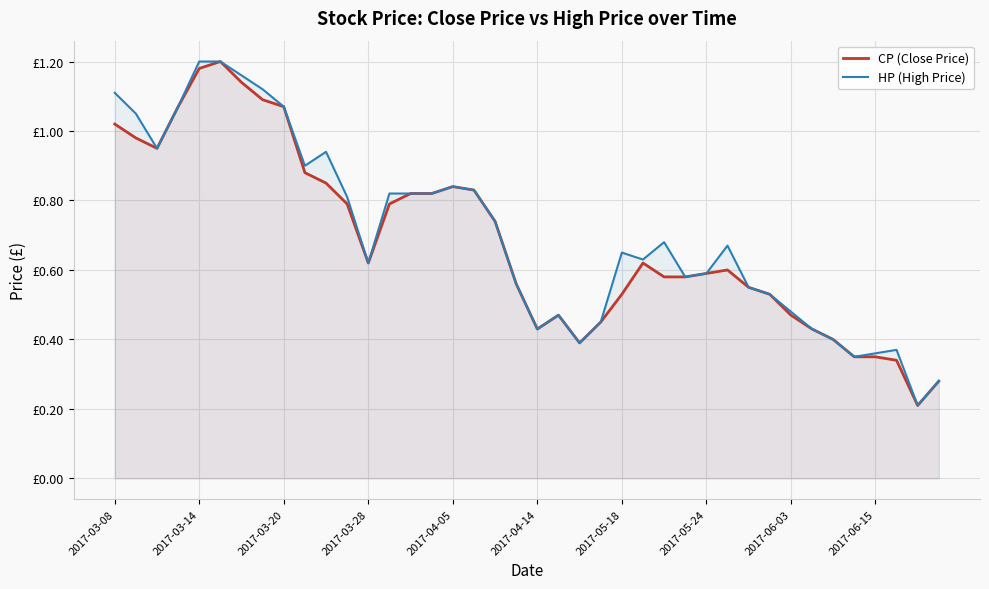

What are all the series names shown in the legend?

CP (Close Price), HP (High Price)